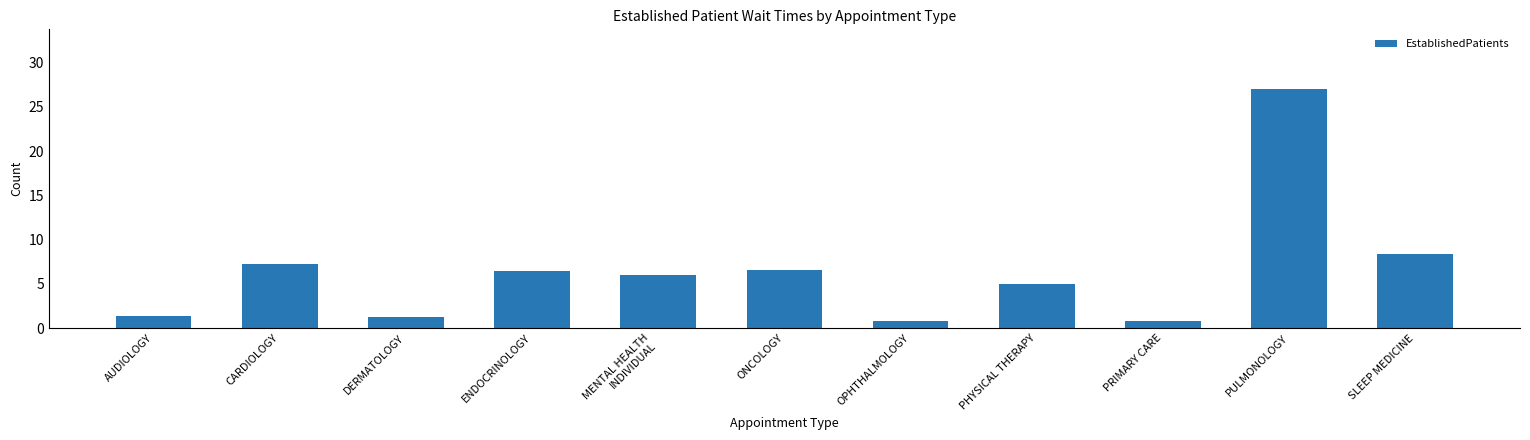

What position from the right is PULMONOLOGY?

2